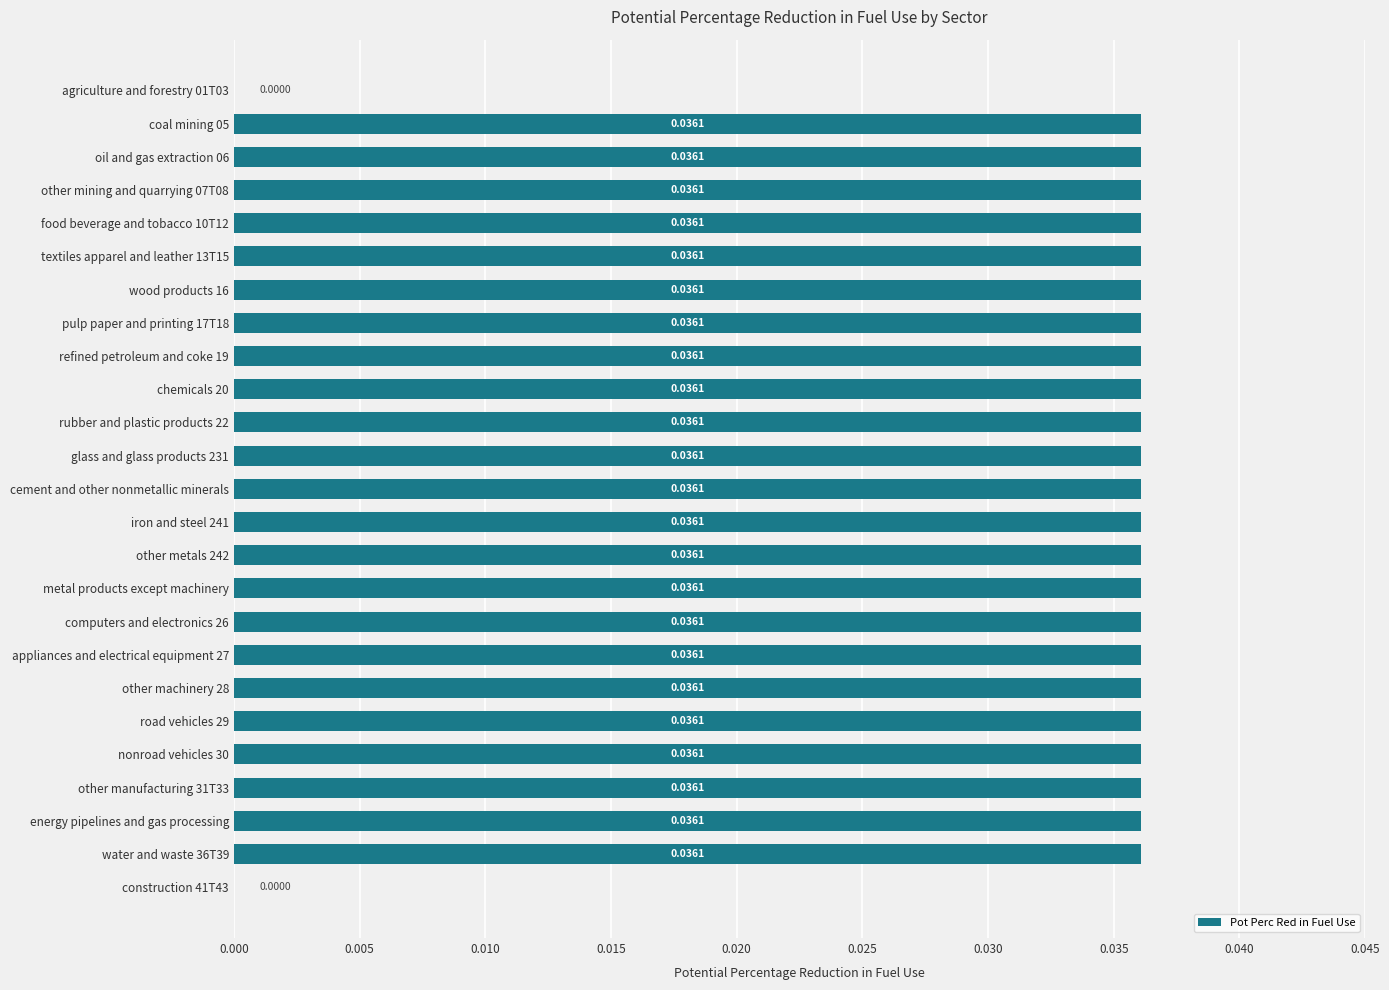

What is the sum of all values?

0.8